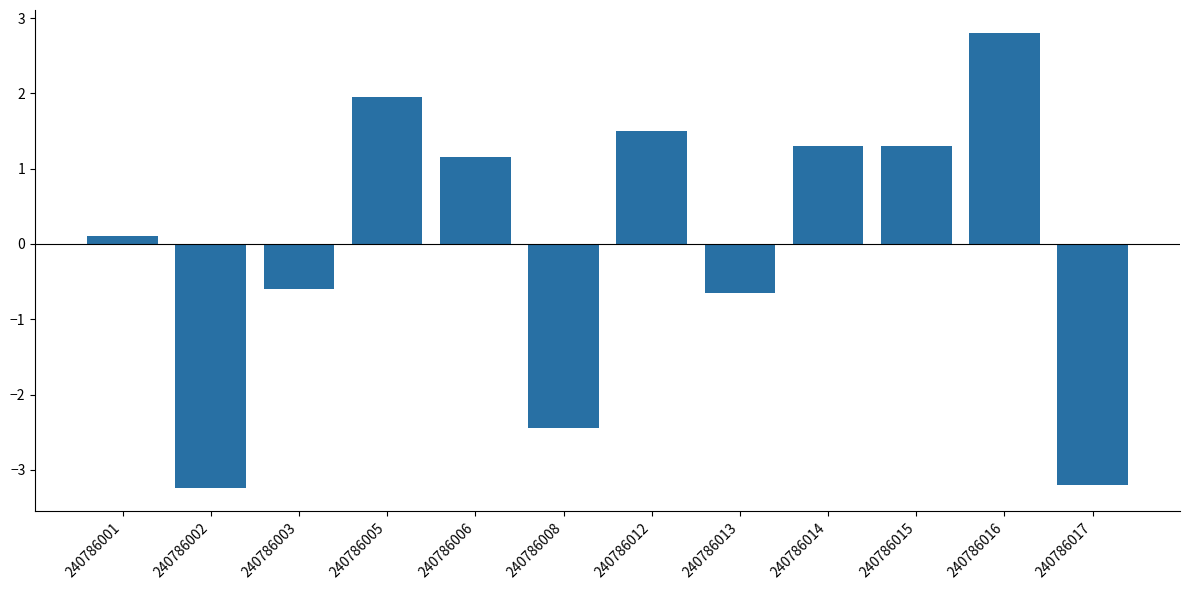

How many bars are there in total?

12